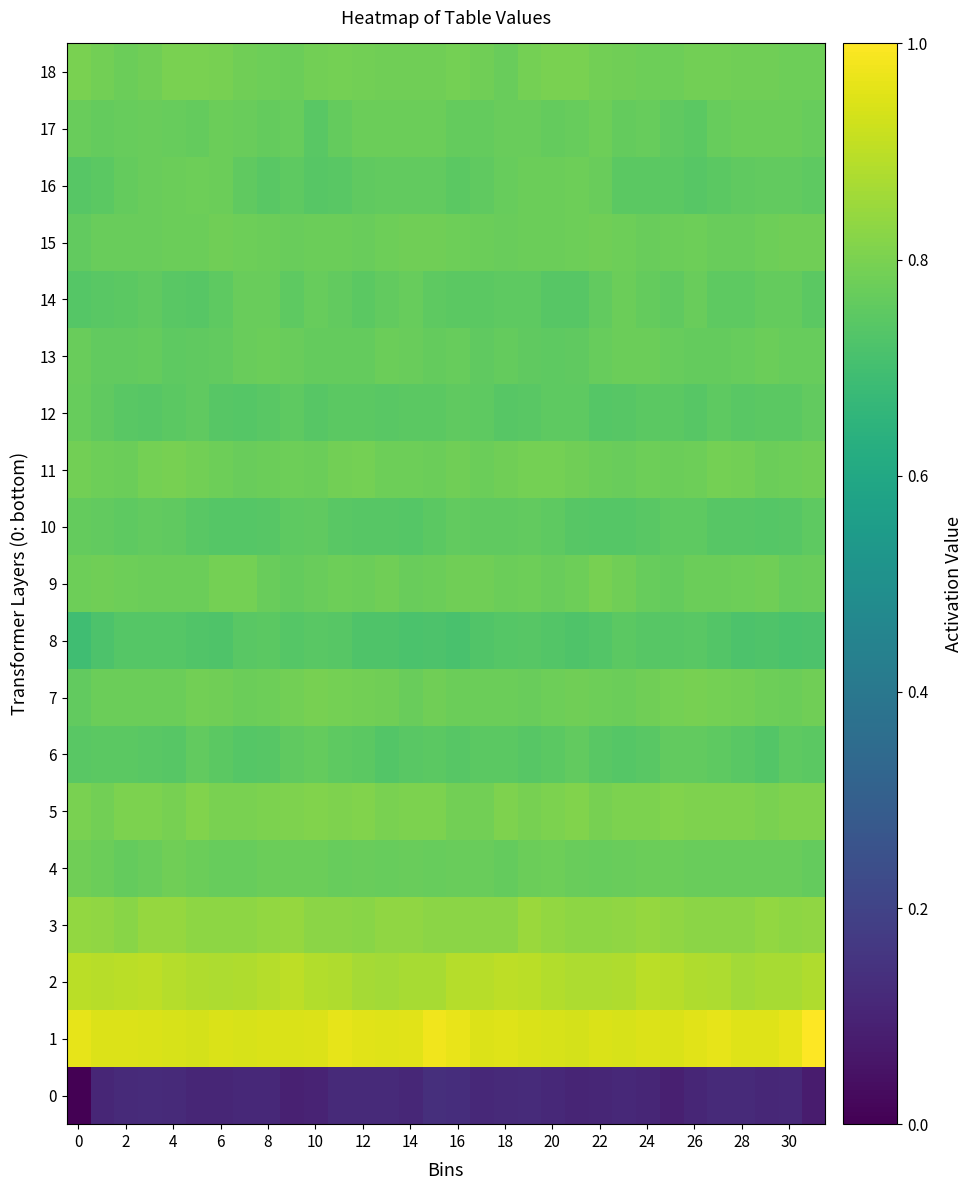

What is the maximum value shown in the chart?

1.0